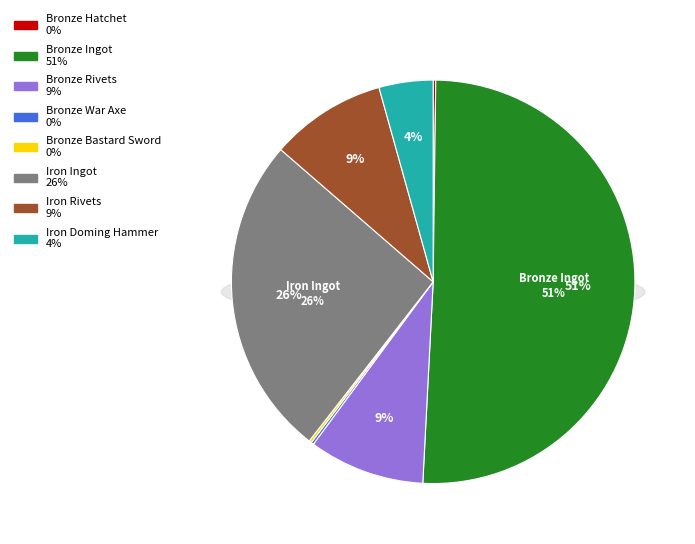

Is there a majority slice in this chart?

Yes